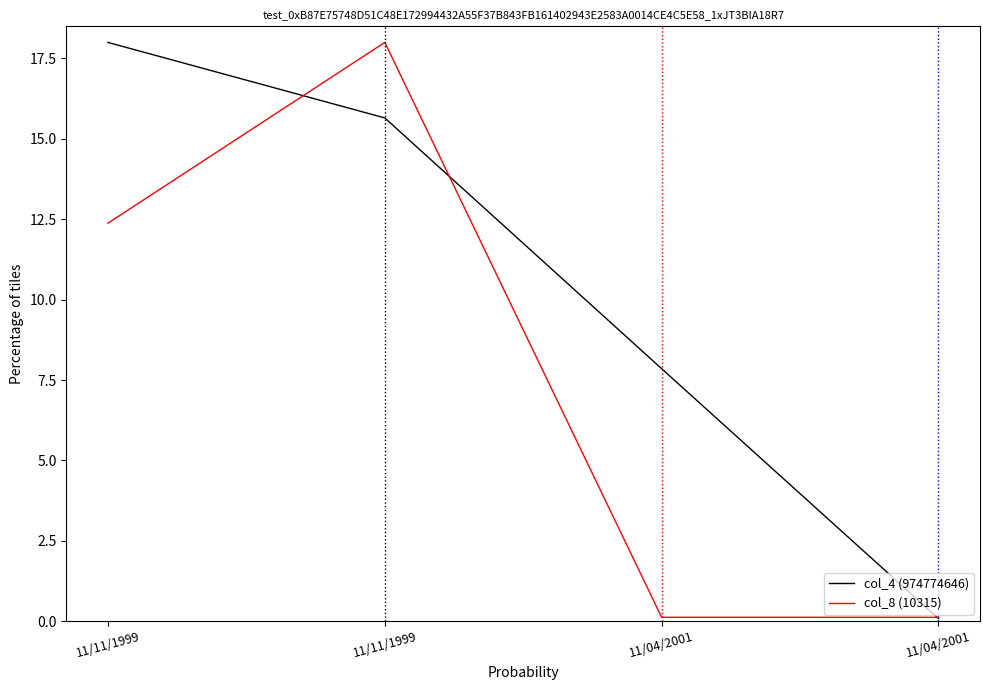

How many lines are shown in the chart?

2